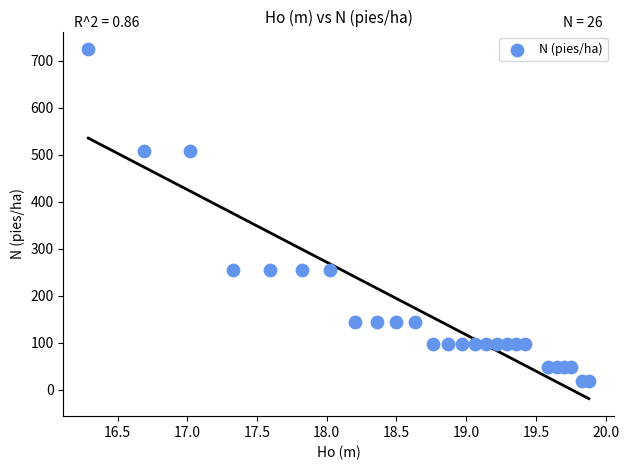

What is the range of Y values (max minus min)?

705.7